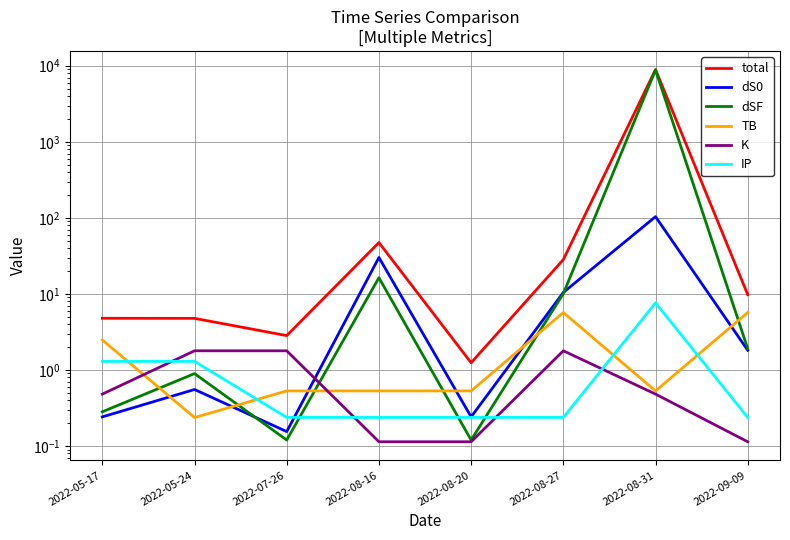

How many lines are shown in the chart?

6